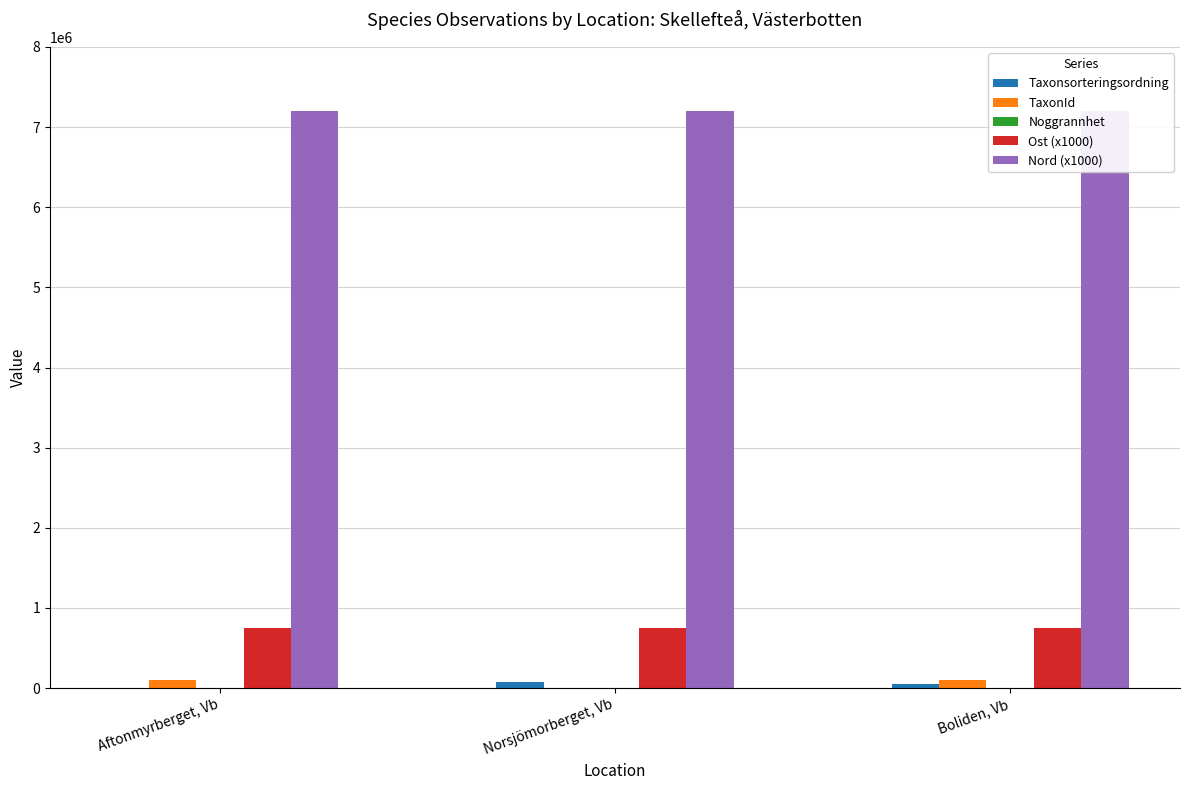

Which series has the largest total across all categories?

Nord (x1000)